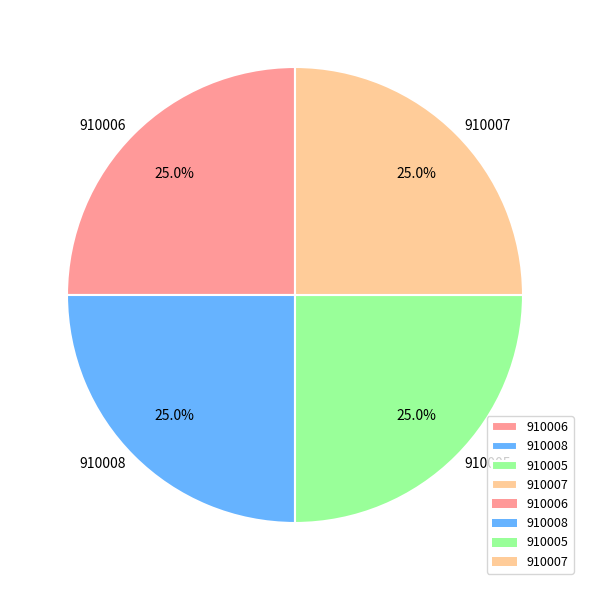

Does 910005 account for over 50% of the chart?

No